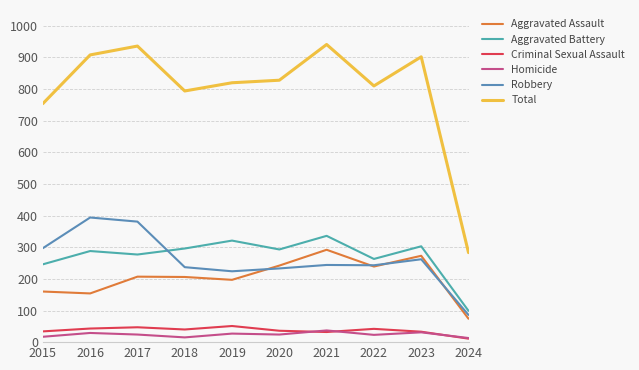

What is the sum of all Criminal Sexual Assault values?

369